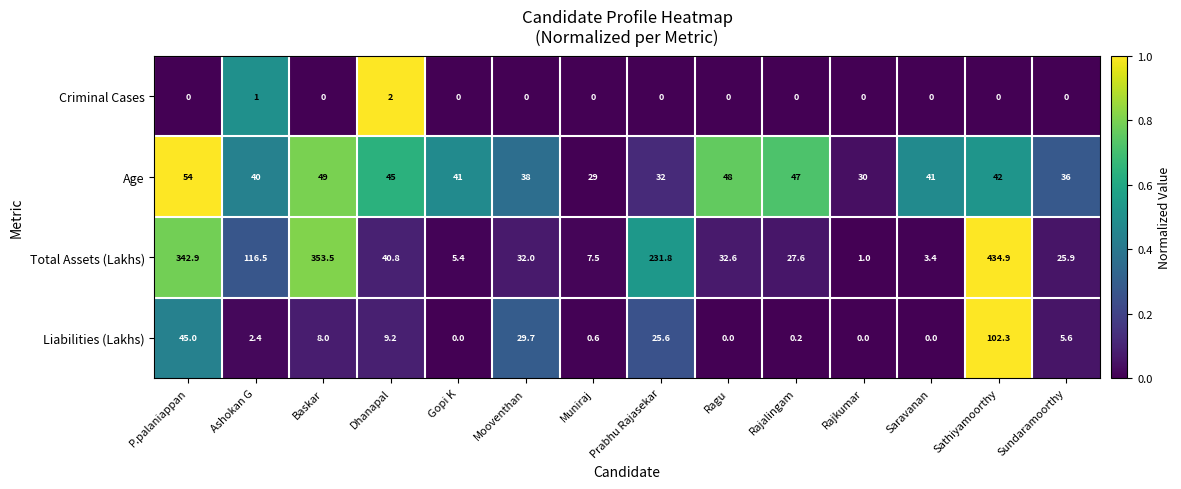

Is it true that Total Assets (Lakhs) equals 353.5 at Baskar?

True